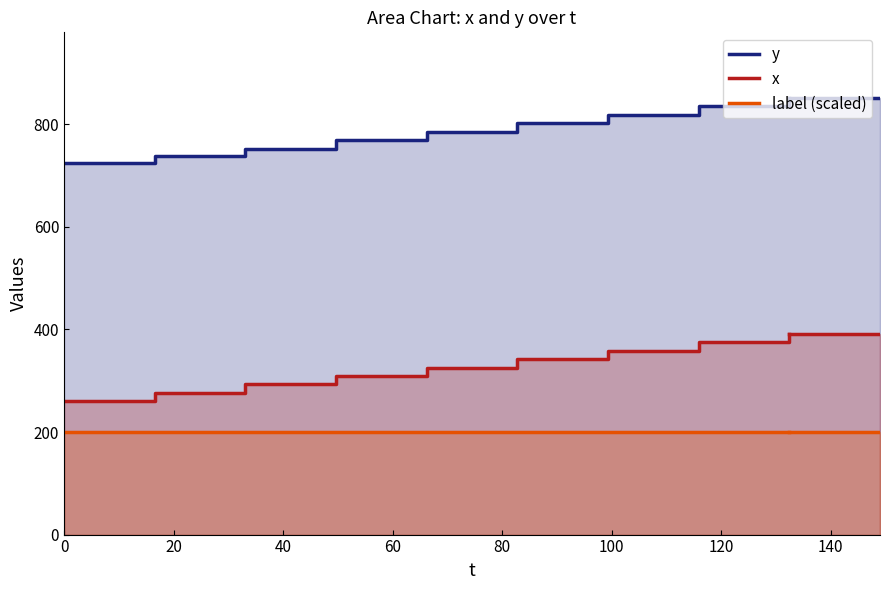

What is the value of the x point at the 2nd from the left?

276.6